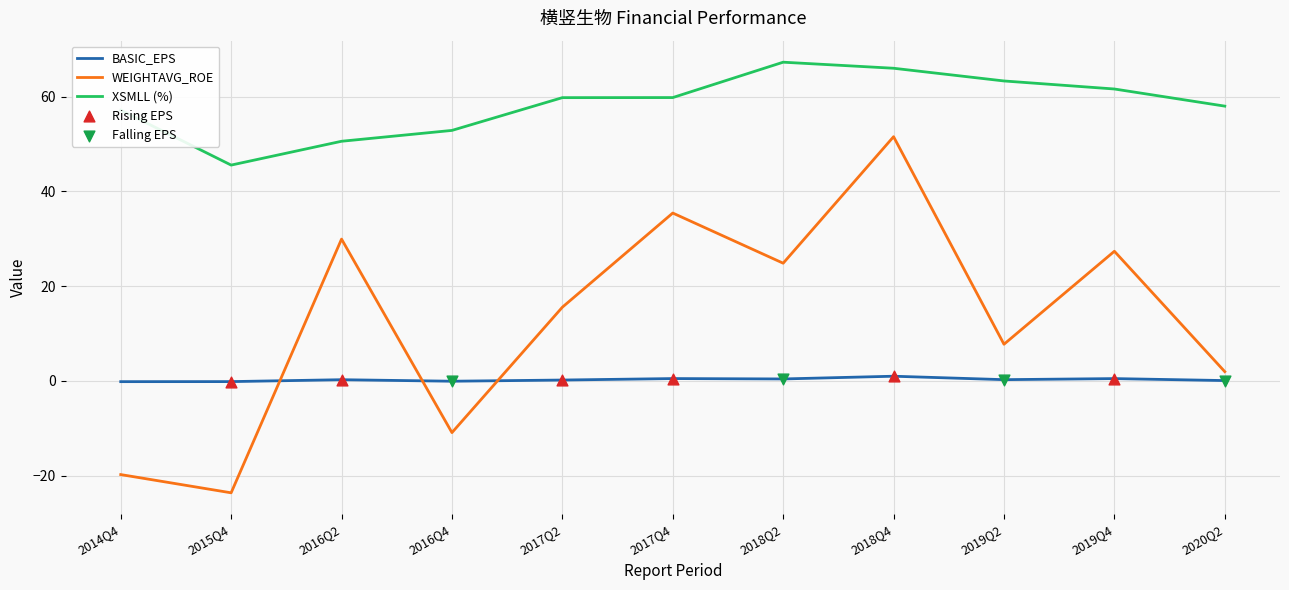

At which category is the sum across all series the highest?

2018Q4